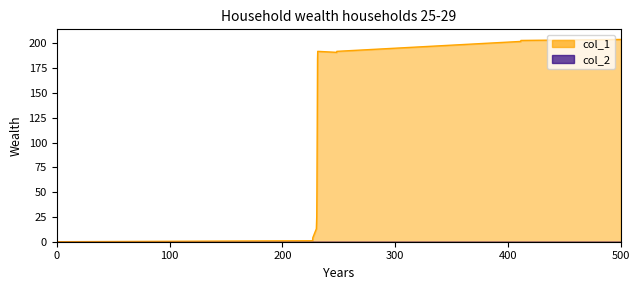

What is the difference between the highest and lowest values at 500?

204